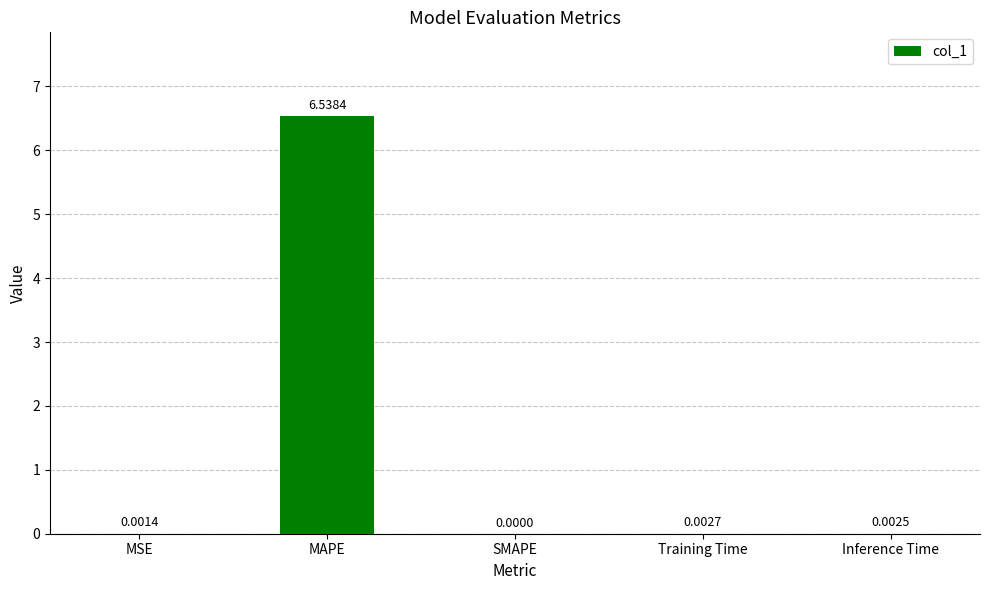

Are the bars grouped side by side (vs. stacked)?

No